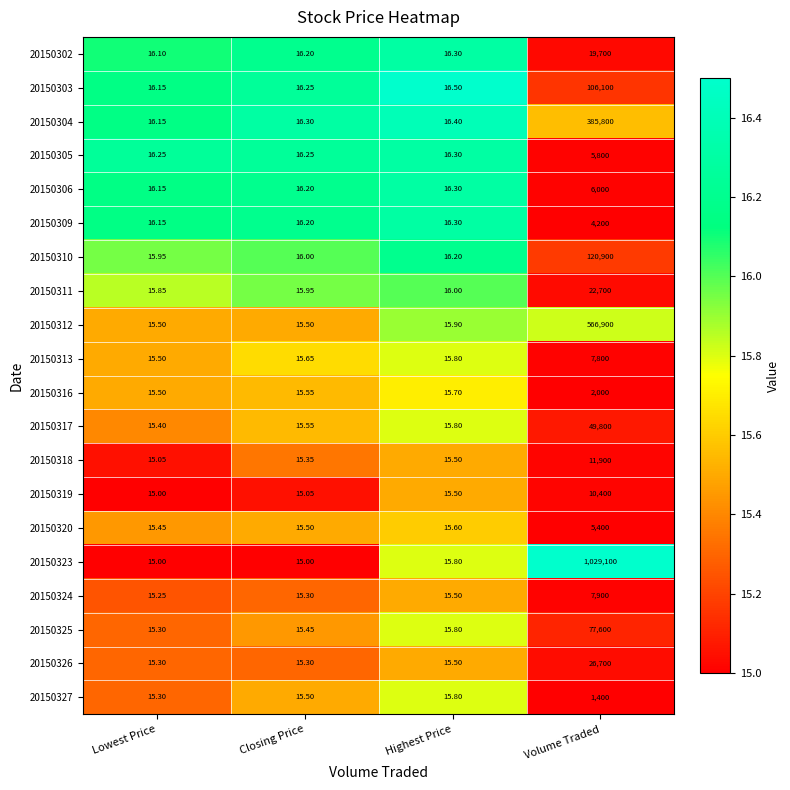

At which category does the chart reach its peak across all series?

Volume Traded